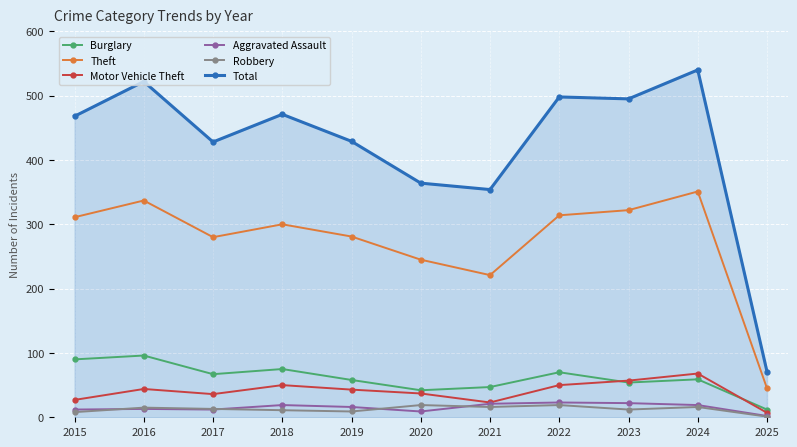

At how many categories does at least one series exceed 284?

10